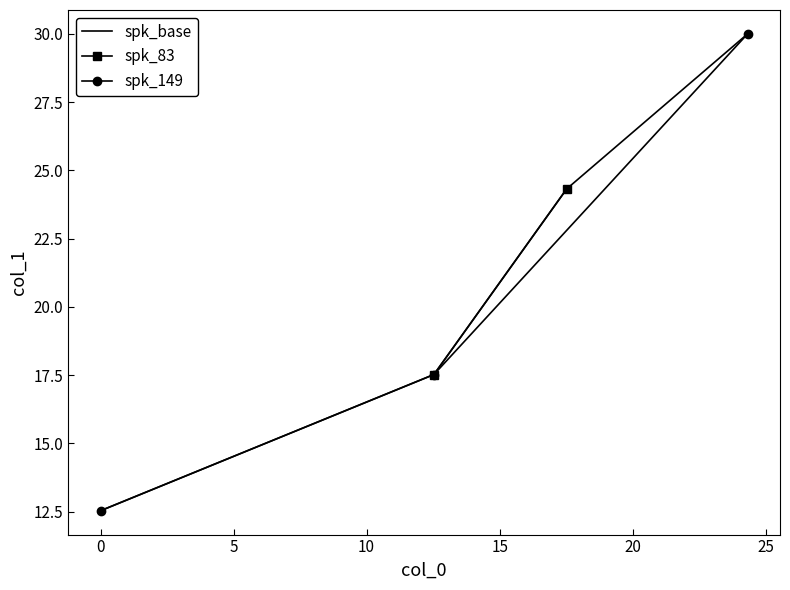

Rank the categories by value from lowest to highest.

0.0, 12.53, 17.52, 24.32